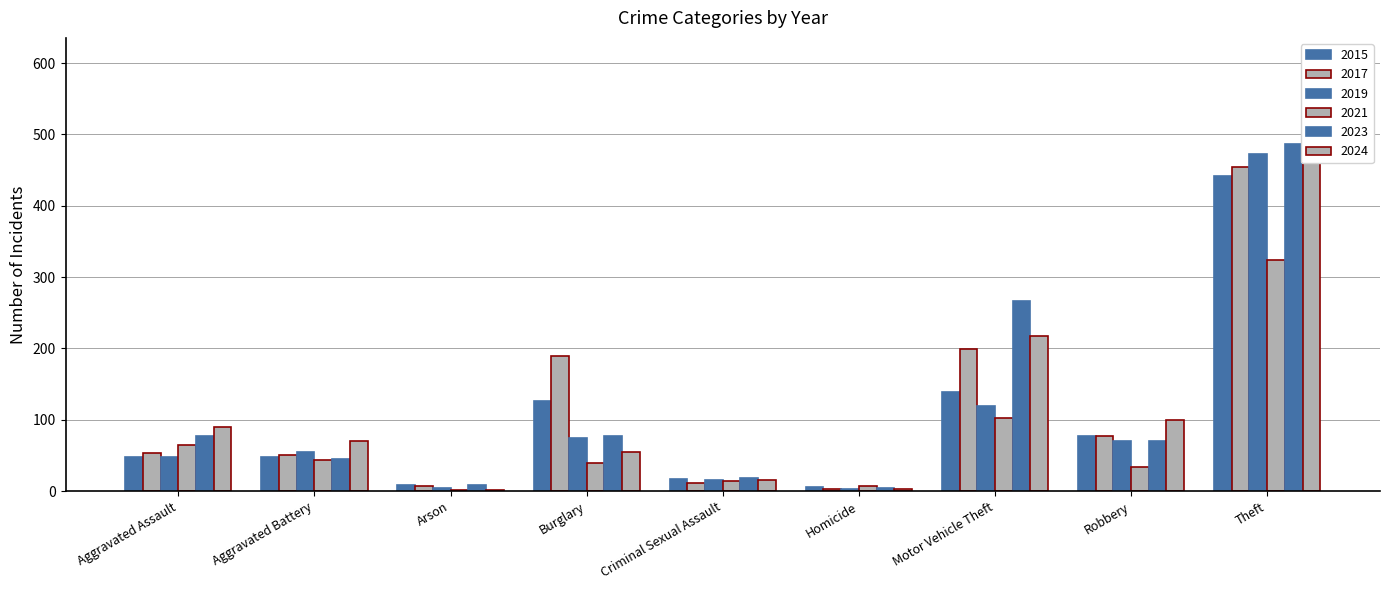

At which category is the sum across all series the highest?

Theft